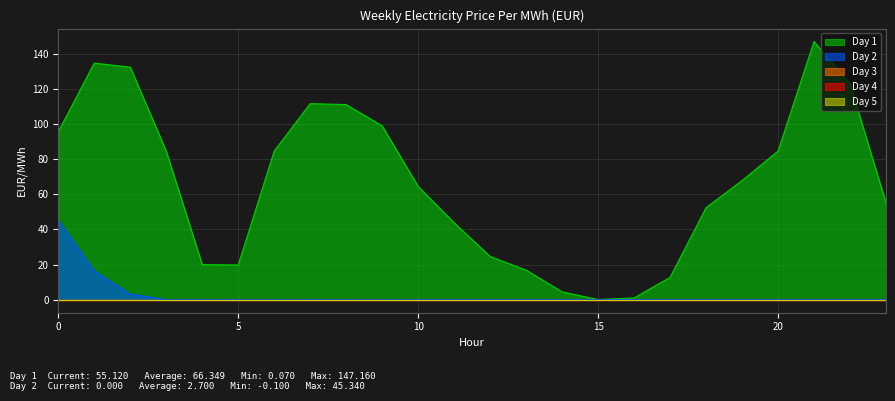

At how many categories does at least one series exceed 15?

20